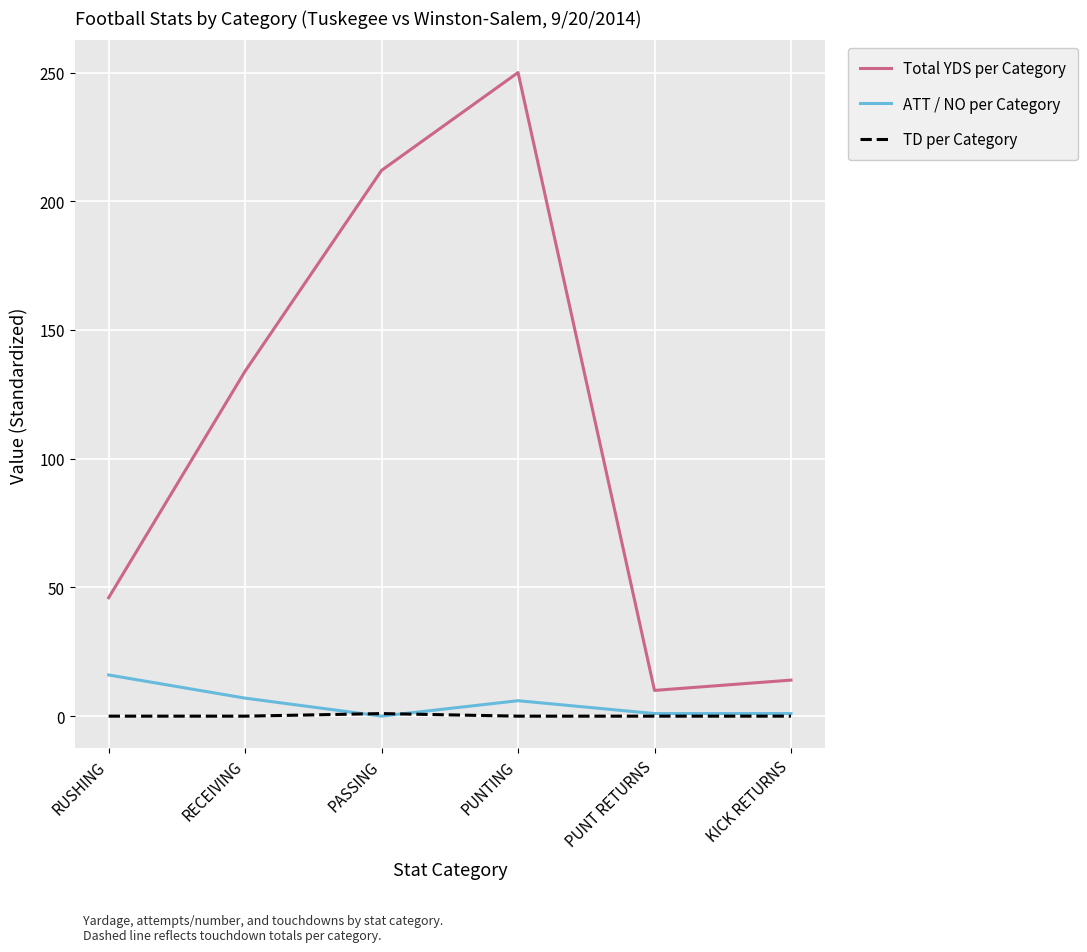

At how many categories does at least one series exceed 153?

2